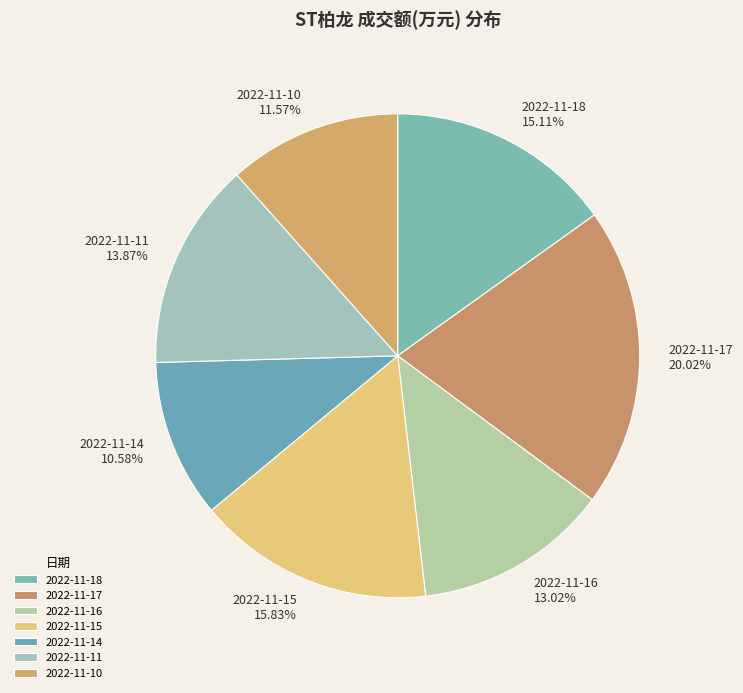

Which category has the smallest portion of the pie?

2022-11-14